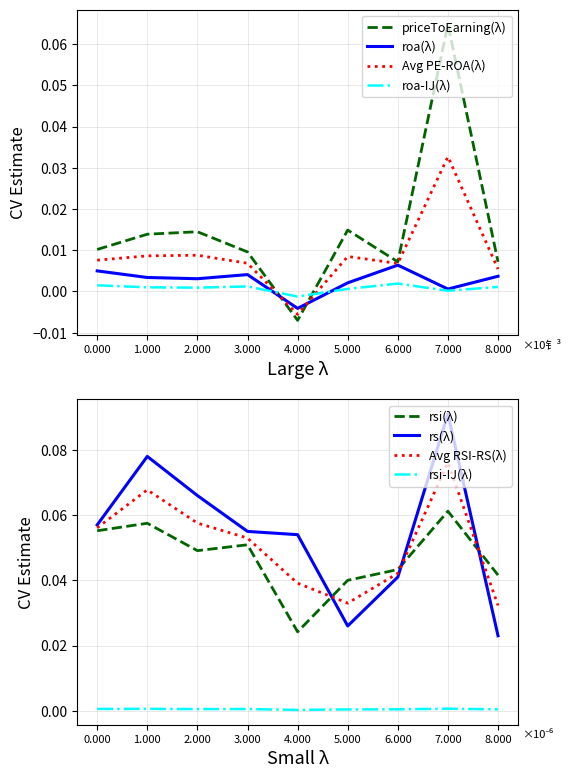

Between which two adjacent categories do priceToEarning(λ) and roa(λ) first intersect?

3.000 and 4.000